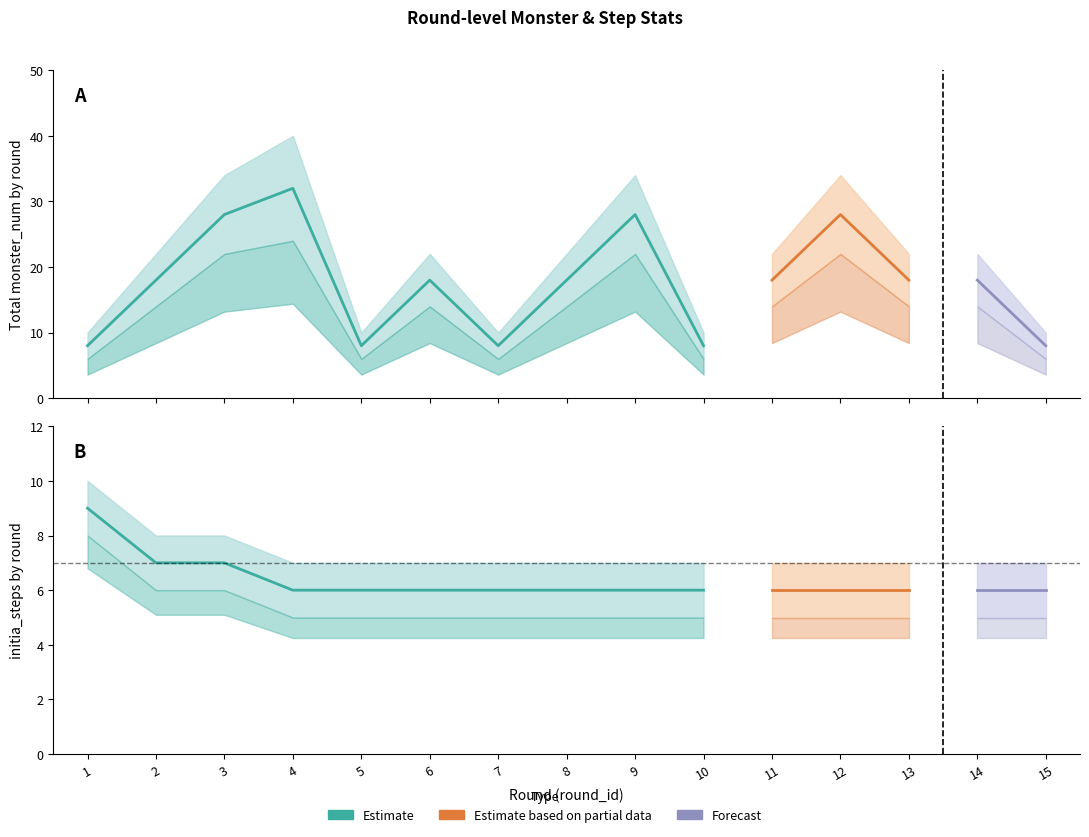

What is the difference between the maximum and minimum values in the initia_steps_upper series?

3